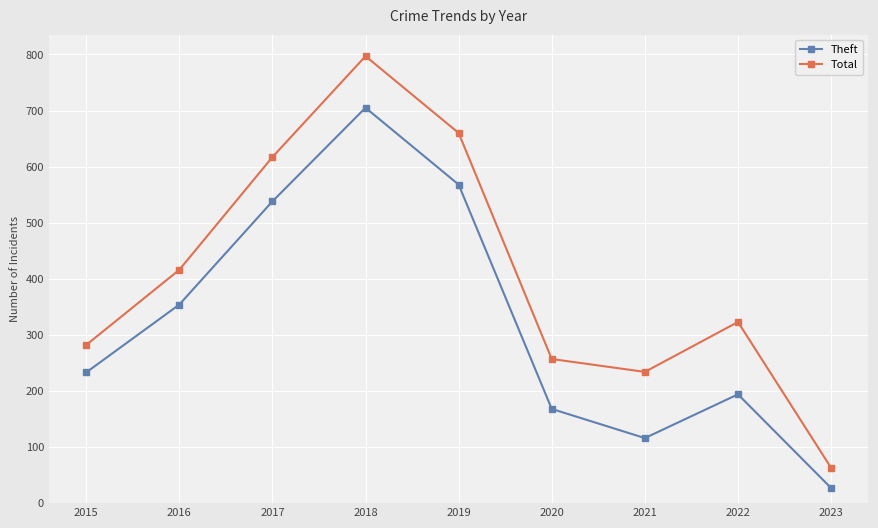

How many data points in Theft are less than 233?

4